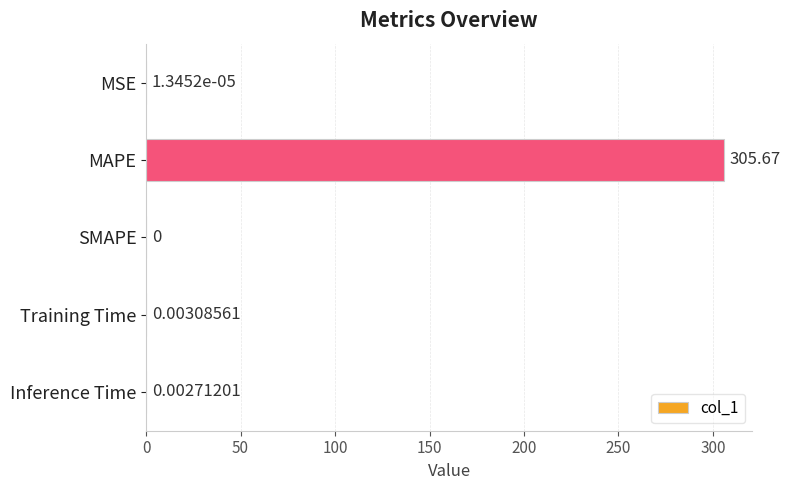

Which label corresponds to the largest value in the chart?

MAPE